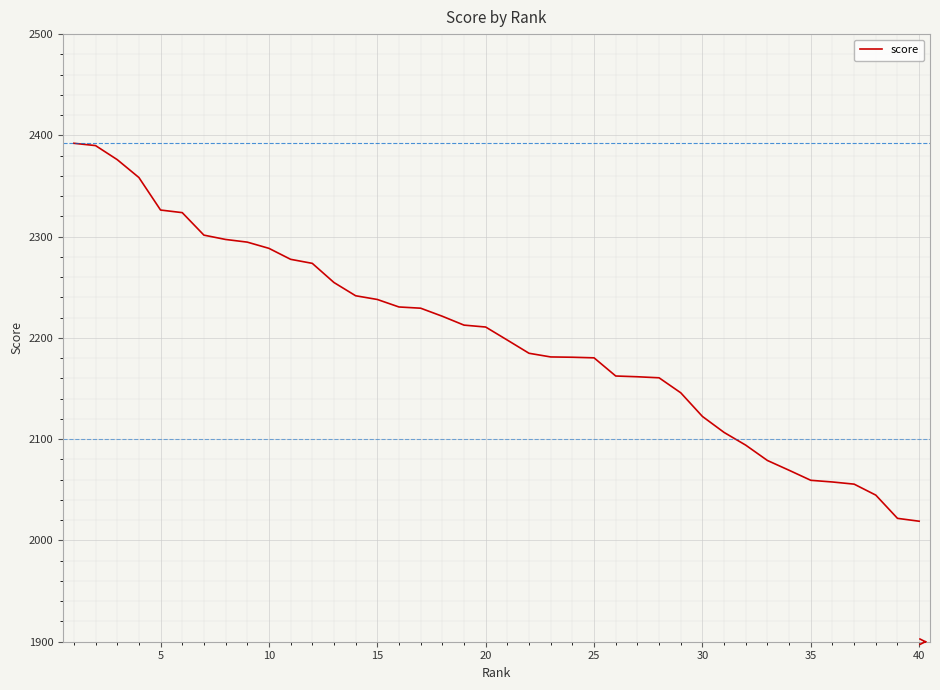

What is the average value?

2200.6